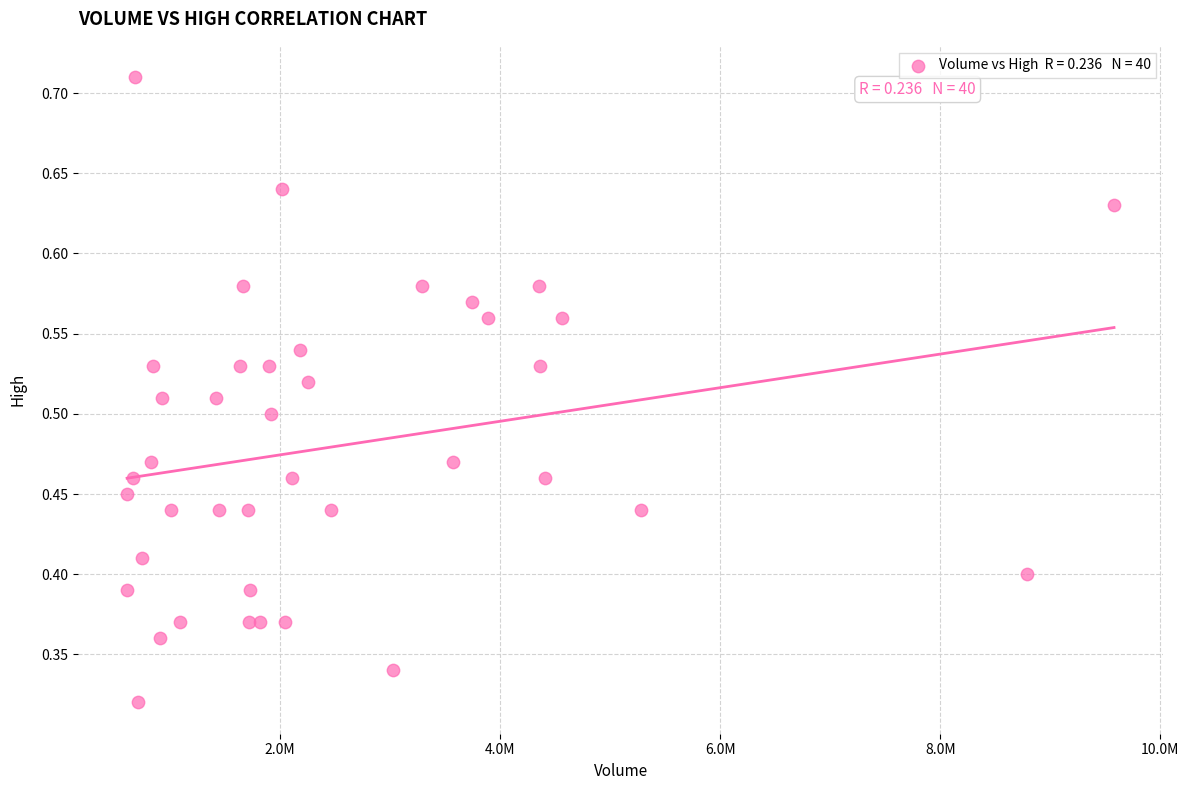

What is the range of X values (max minus min)?

8968600.0